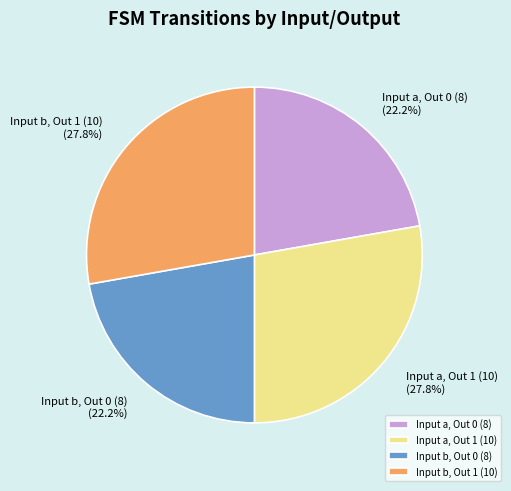

Does Input b, Out 1 (10) account for over 50% of the chart?

No